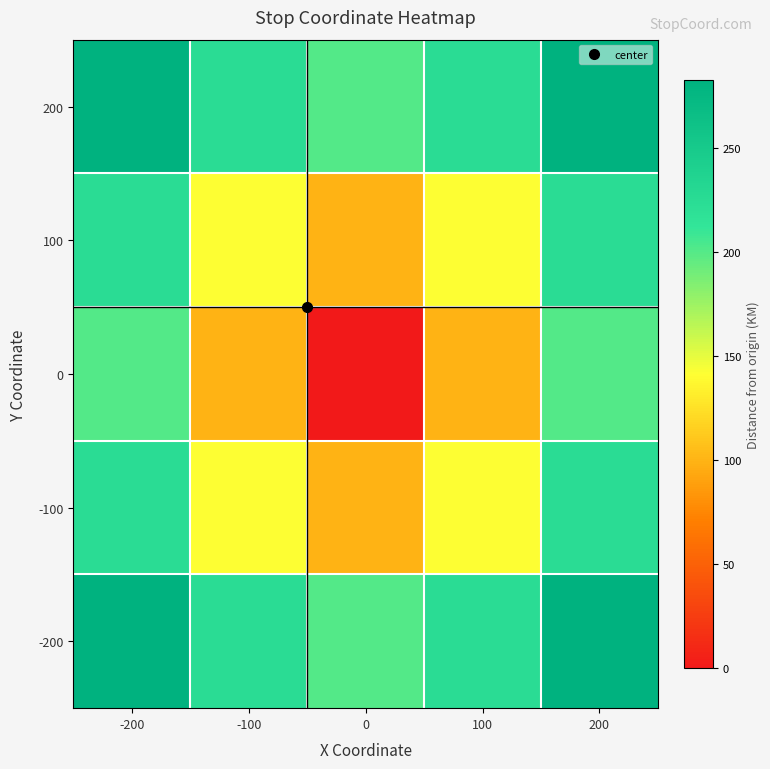

Reading left to right, extract all data points from this chart.

200: -200=282.8	-100=223.6	0=200.0	100=223.6	200=282.8
100: -200=223.6	-100=141.4	0=100.0	100=141.4	200=223.6
0: -200=200.0	-100=100.0	0=0.0	100=100.0	200=200.0
-100: -200=223.6	-100=141.4	0=100.0	100=141.4	200=223.6
-200: -200=282.8	-100=223.6	0=200.0	100=223.6	200=282.8